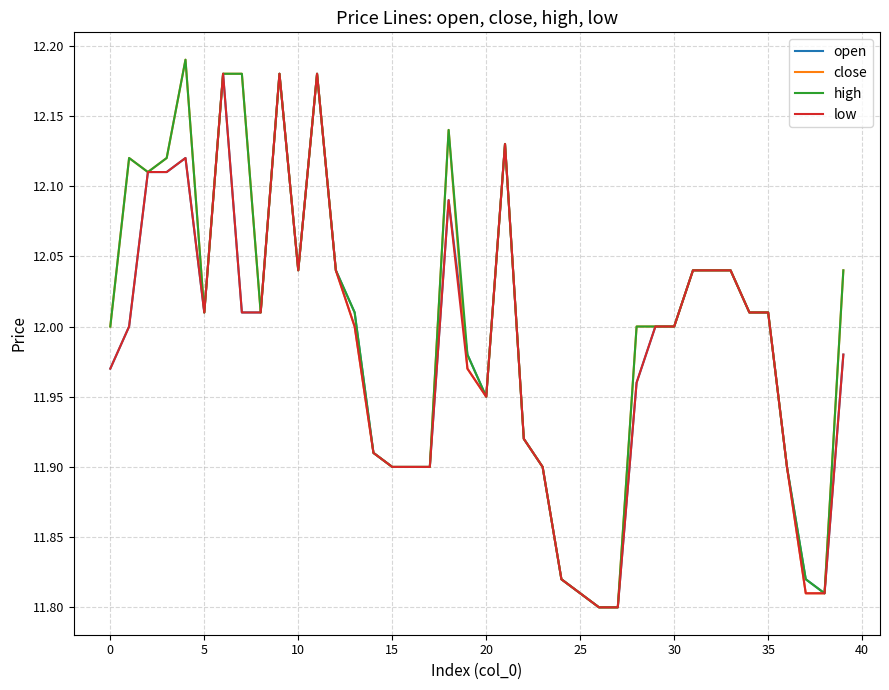

What is the label of the 33rd point from the left?

32